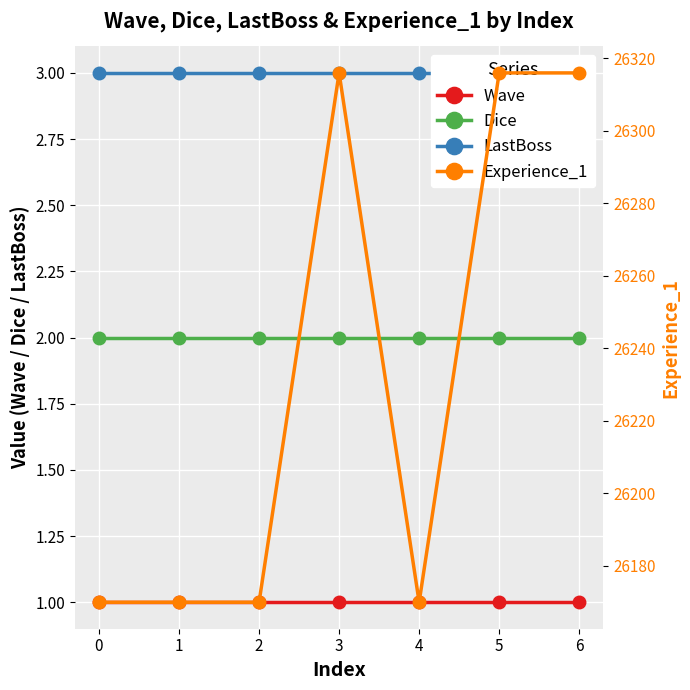

The Wave series shows 1 at 0. True or false?

True